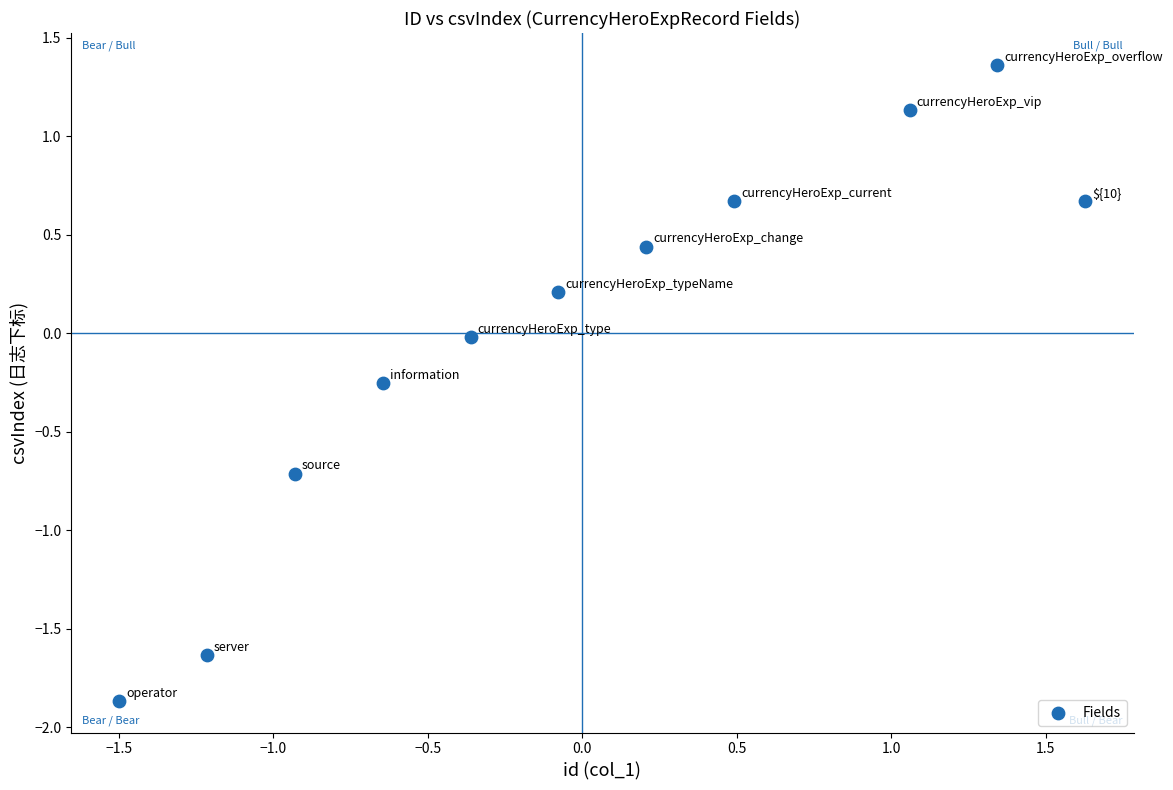

What is the range of X values (max minus min)?

3.1